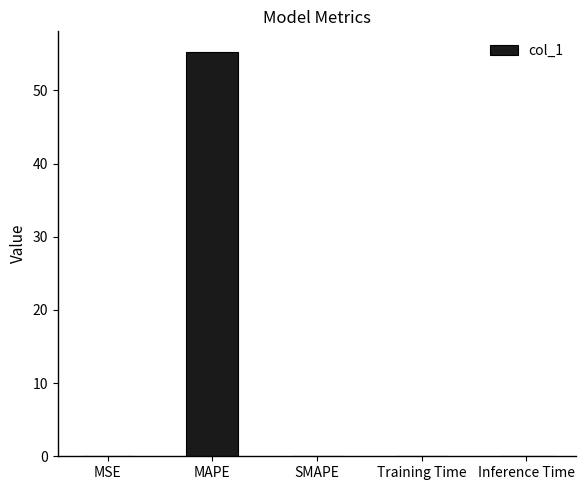

The value at MAPE is 32.7. True or false?

False